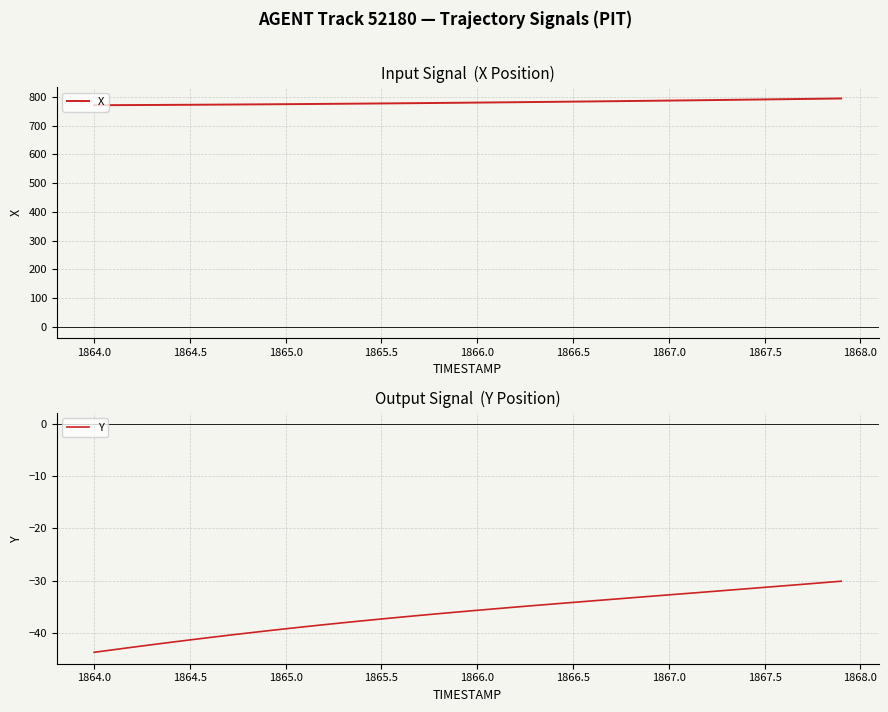

The Y series shows -22.8 at 1867.0. True or false?

False